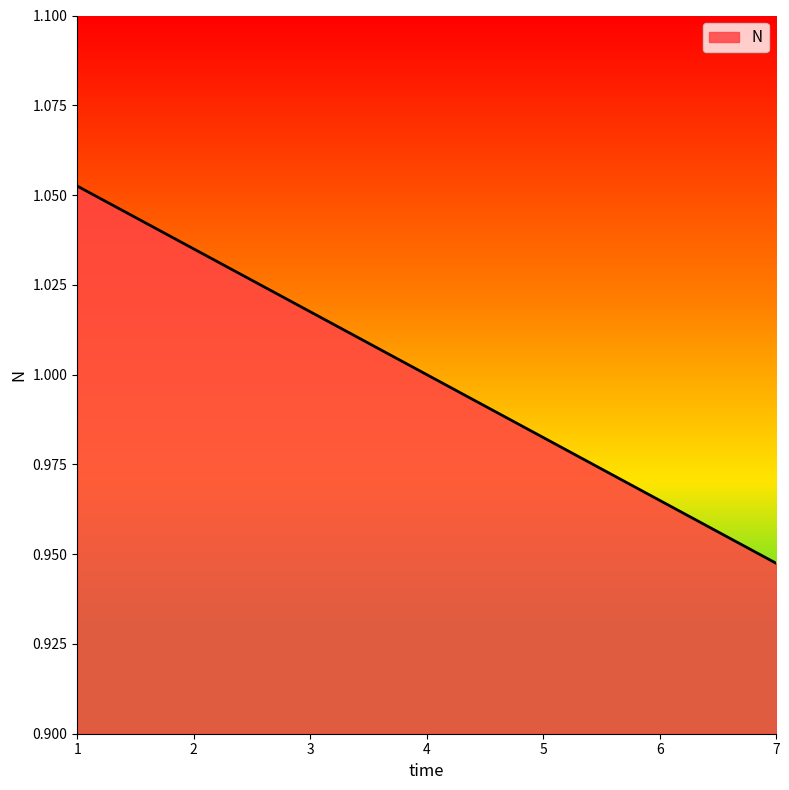

True or false: the data shows 1.0 at 2.

True